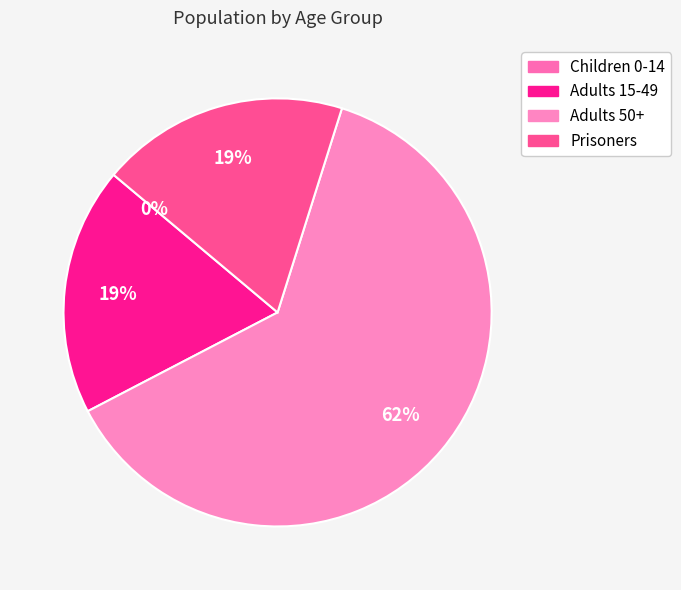

To the nearest percent, what percentage of the pie is Adults 50+?

62%